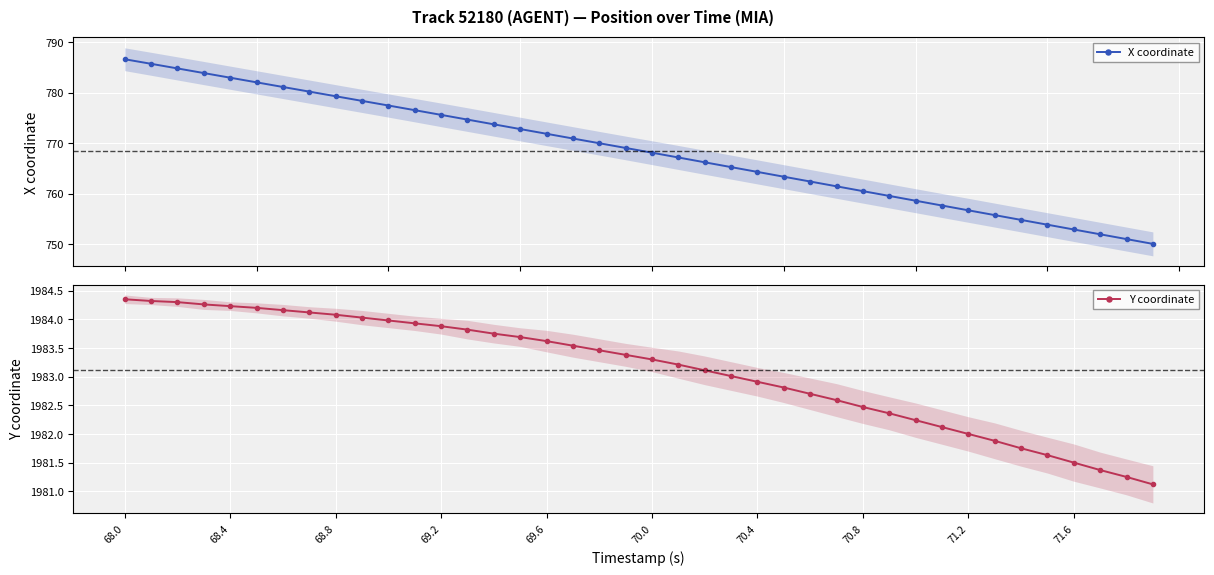

What is the highest value of the Y coordinate series?

1984.3